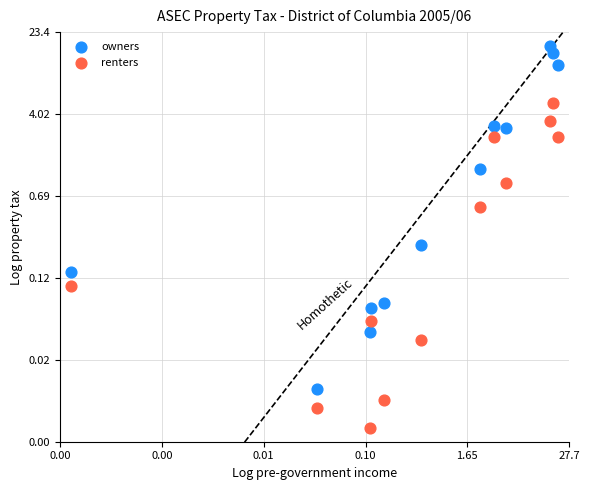

Which series contains the highest Y value?

owners